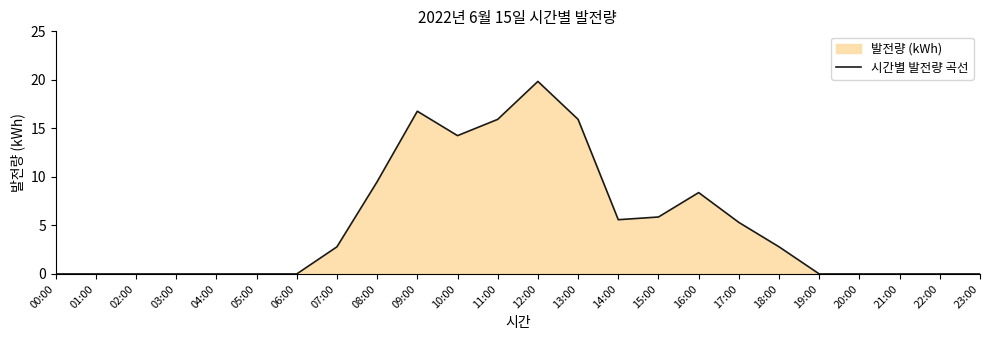

What is the label of the 11th point from the left?

10:00